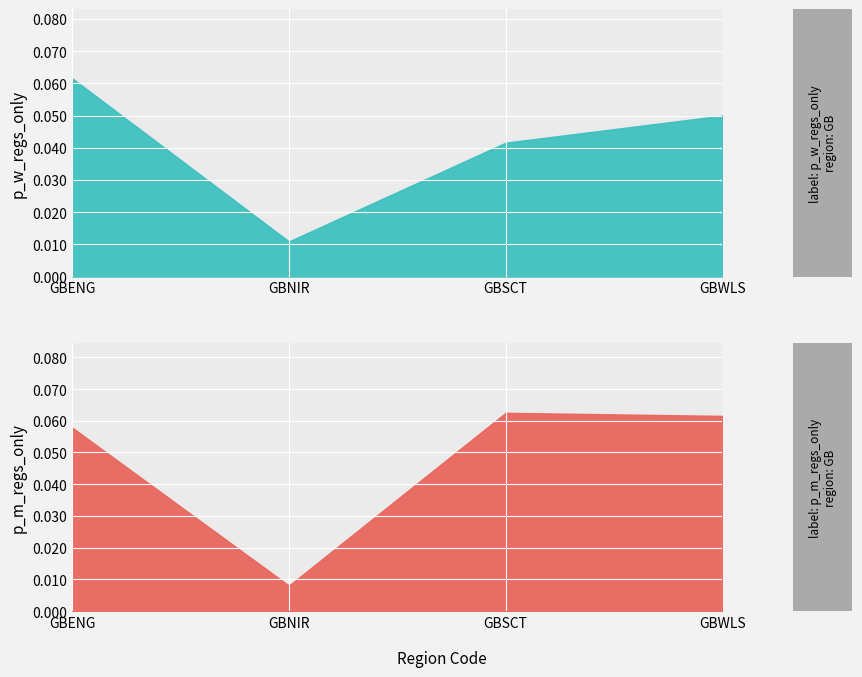

What is the label of the 3rd point from the left?

GBSCT